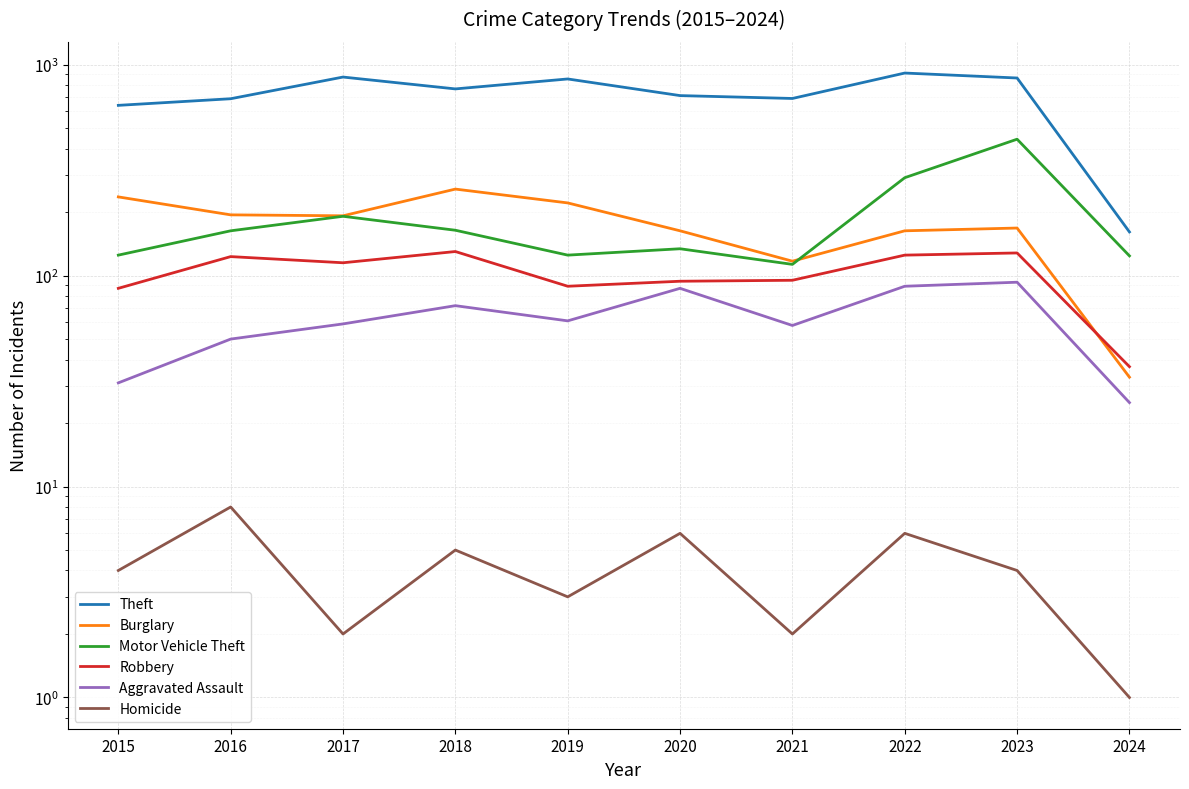

What is the total value across all series at 2022?

1586